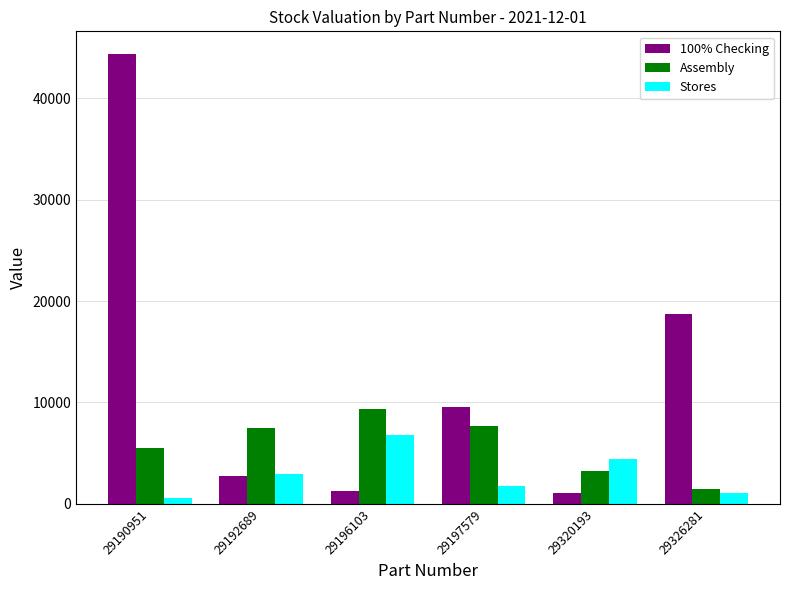

Does the chart contain any negative values?

No